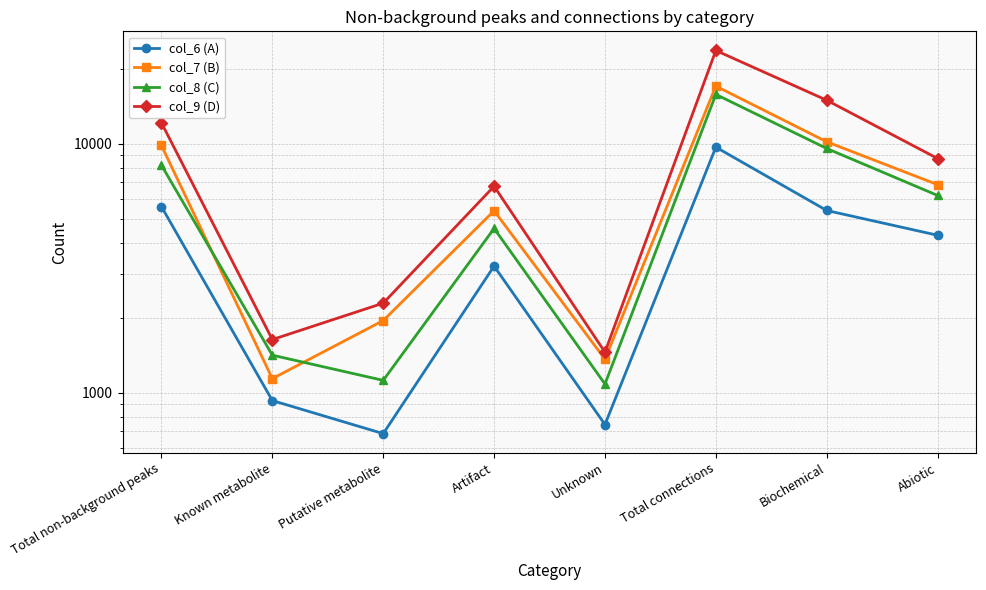

What is the value of the col_6 (A) point at the 6th from the left?

9681